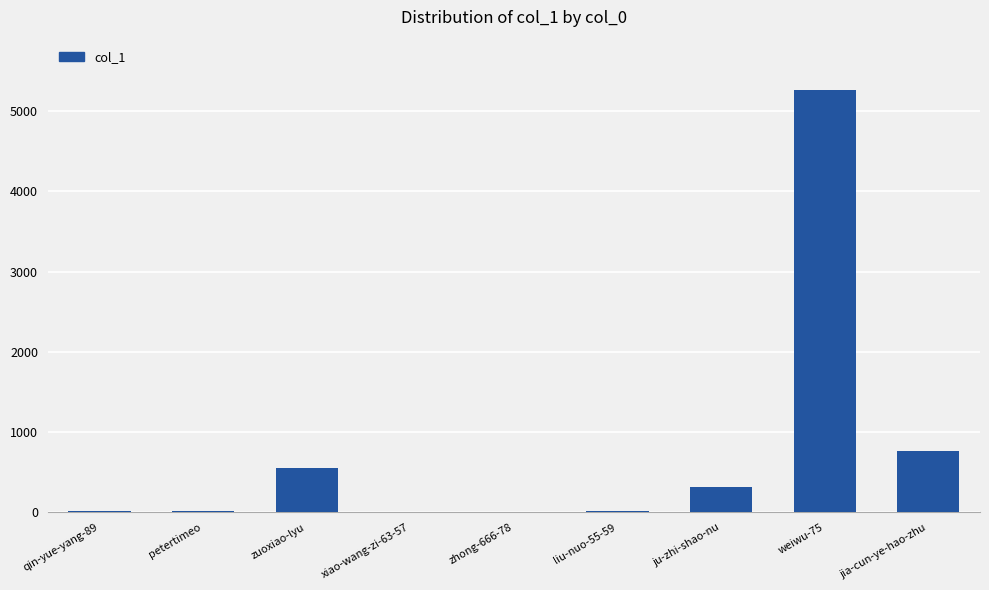

What is the sum of all values?

6945